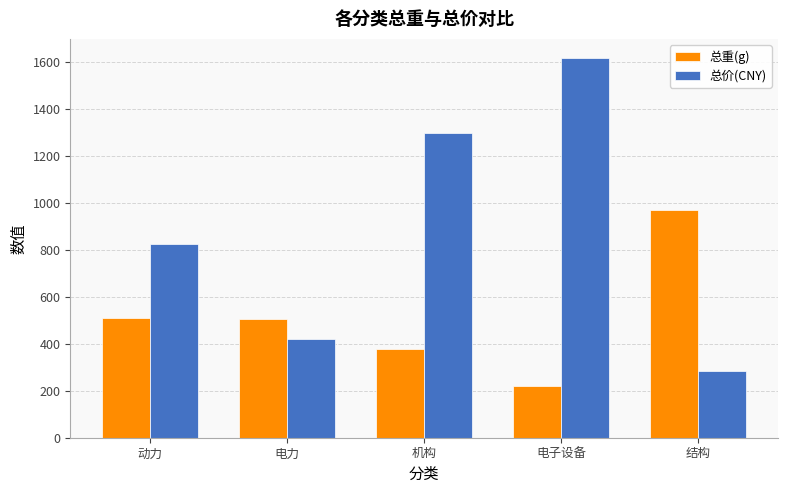

How many values in the 总价(CNY) series are below 827?

2